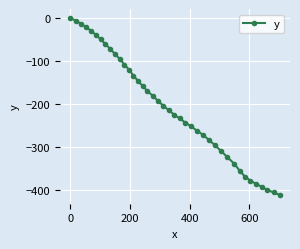

What is the value of the 10th point from the left?

-83.7